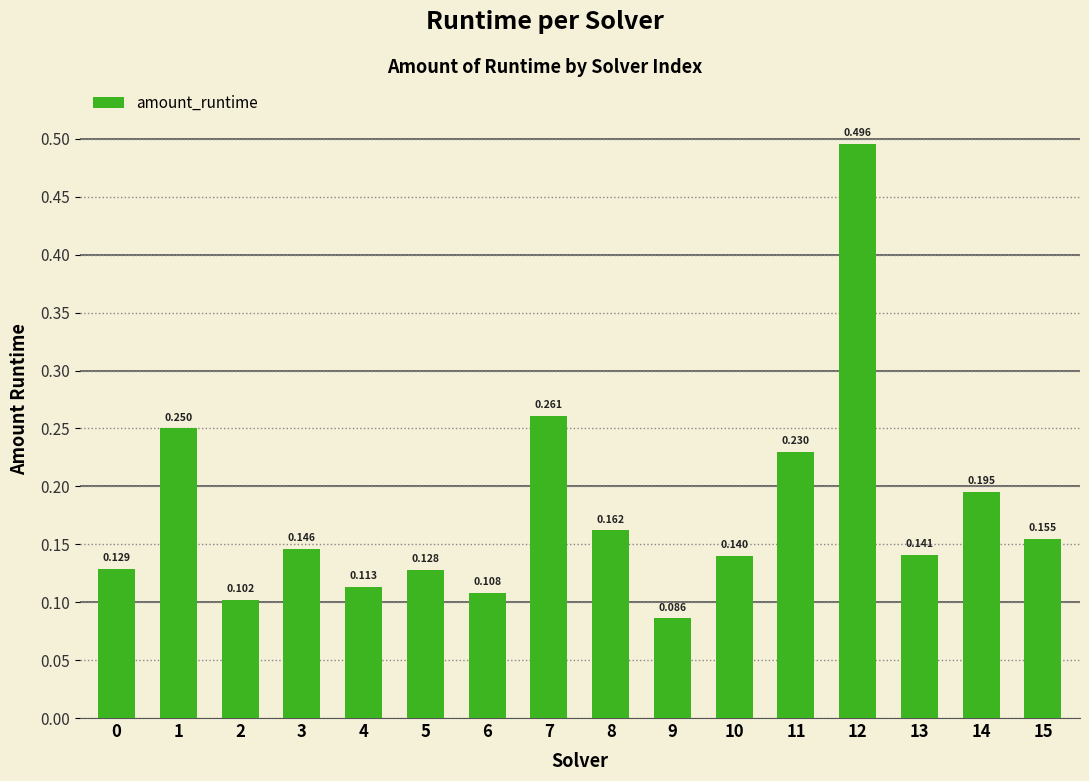

What is the approximate value at 3?

0.1